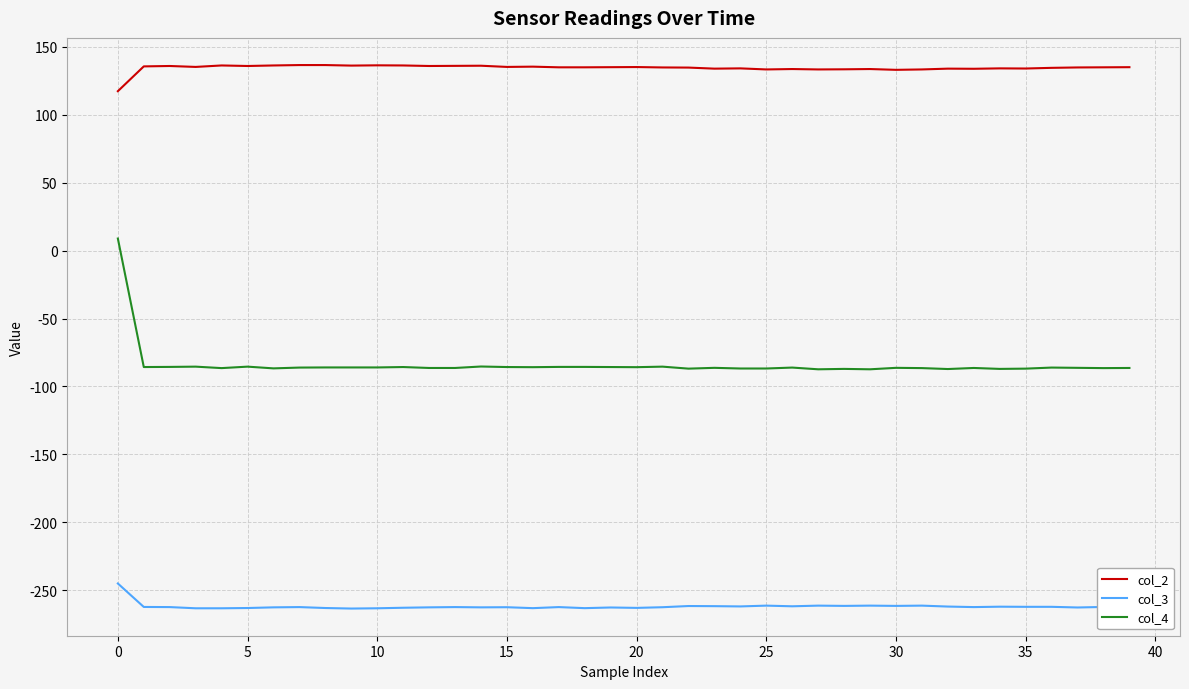

Which series has the largest range (max minus min)?

col_4